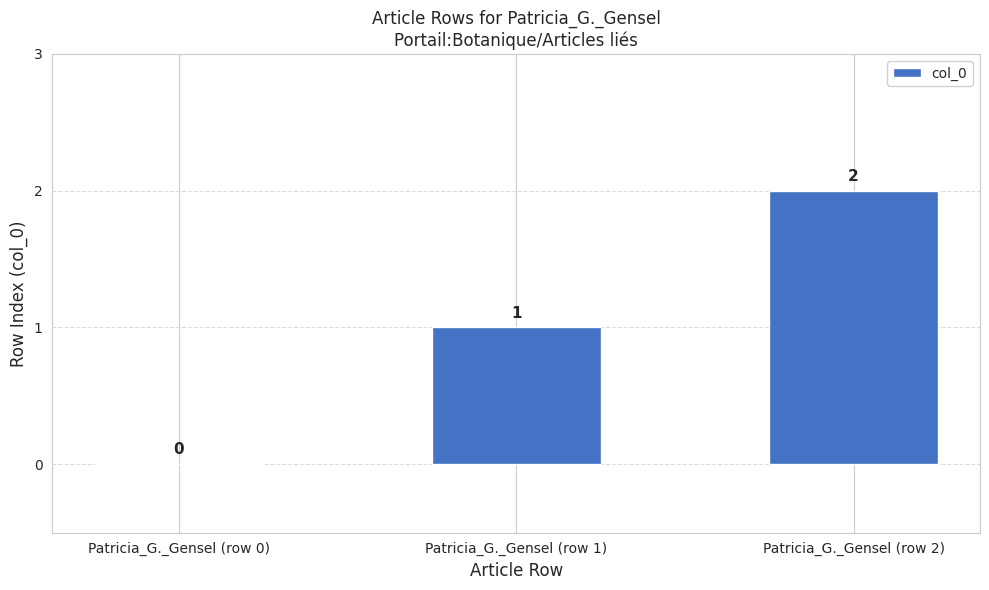

Where is the data nearest to the value 1?

Patricia_G._Gensel (row 1)